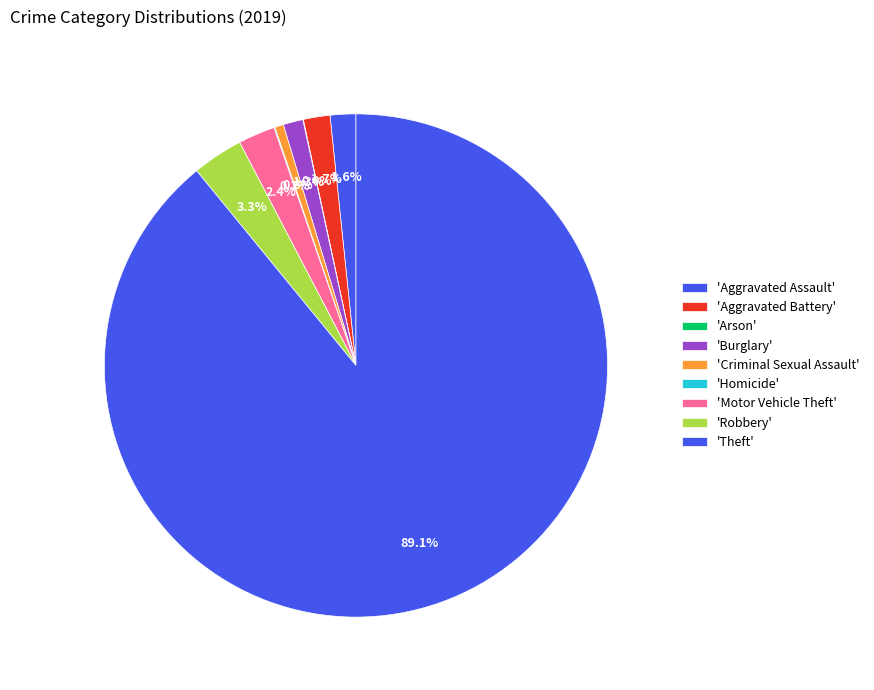

Which category has the biggest portion of the pie?

Theft